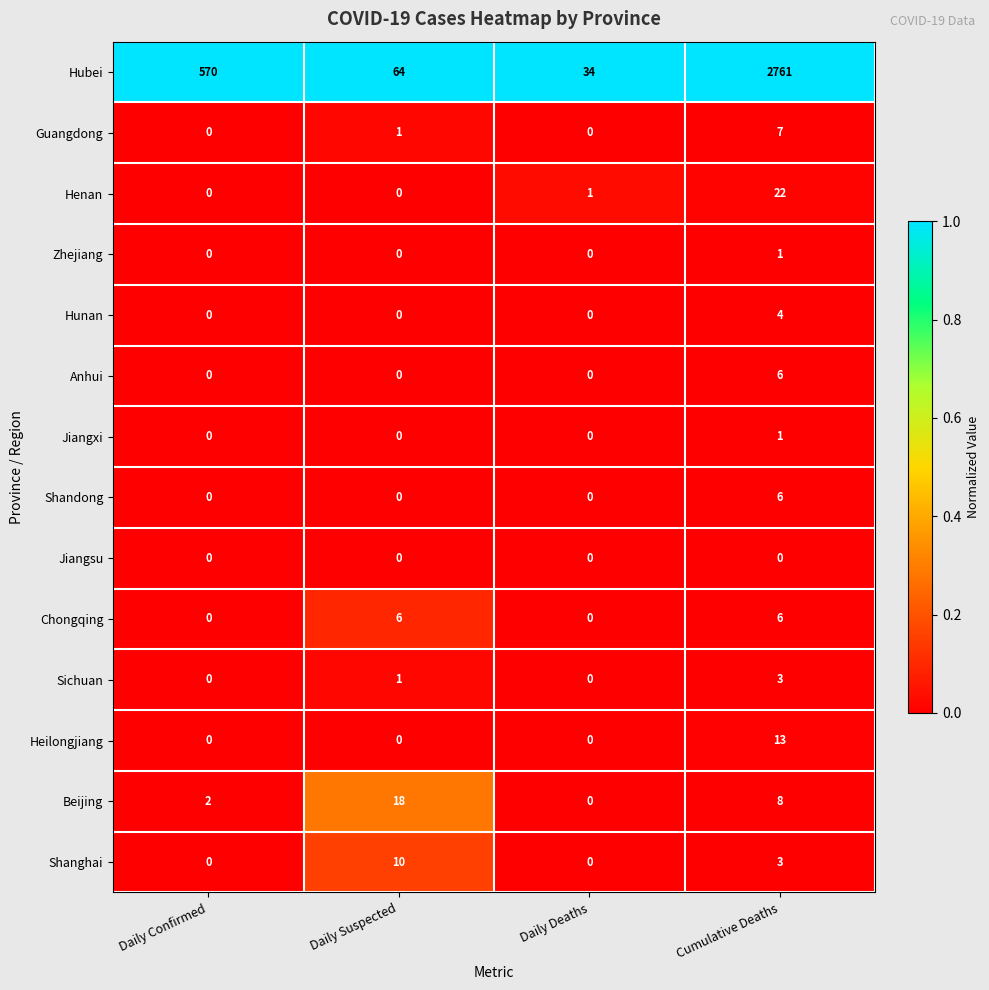

Between Daily Suspected and Cumulative Deaths, which series saw the biggest shift?

Hubei